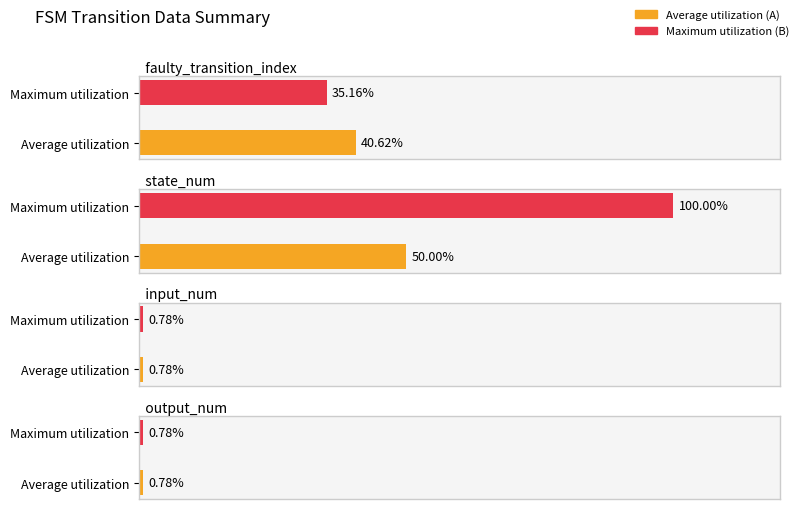

Is it true that source_state equals 15 at State 9?

False